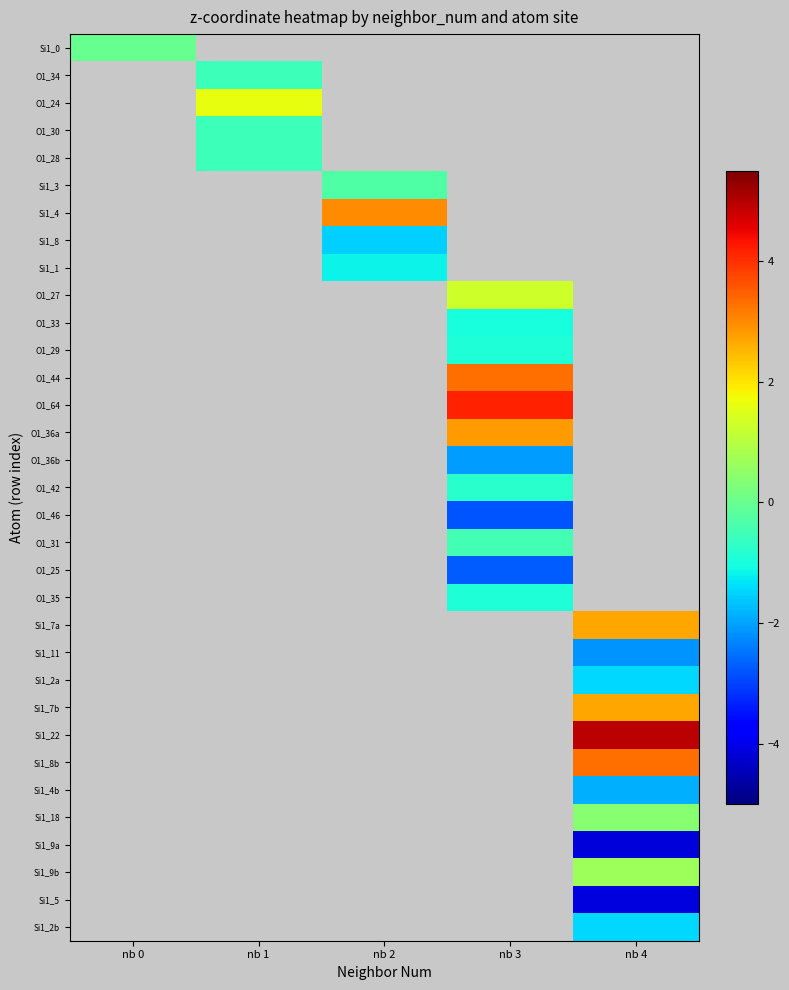

Which series has the largest range (max minus min)?

Si1_0